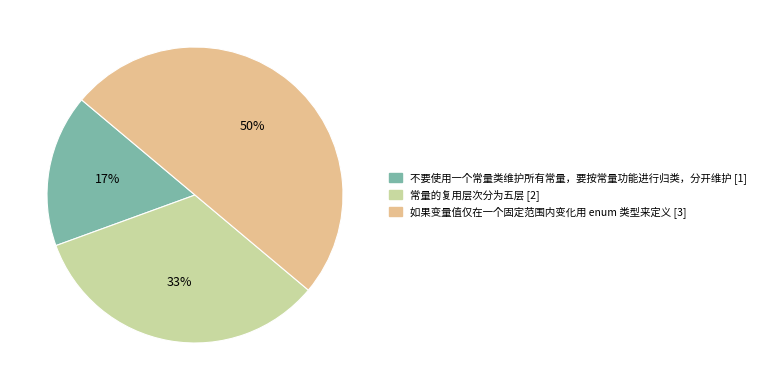

Is 不要使用一个常量类维护所有常量，要按常量功能进行归类，分开维护 the majority of the pie?

No